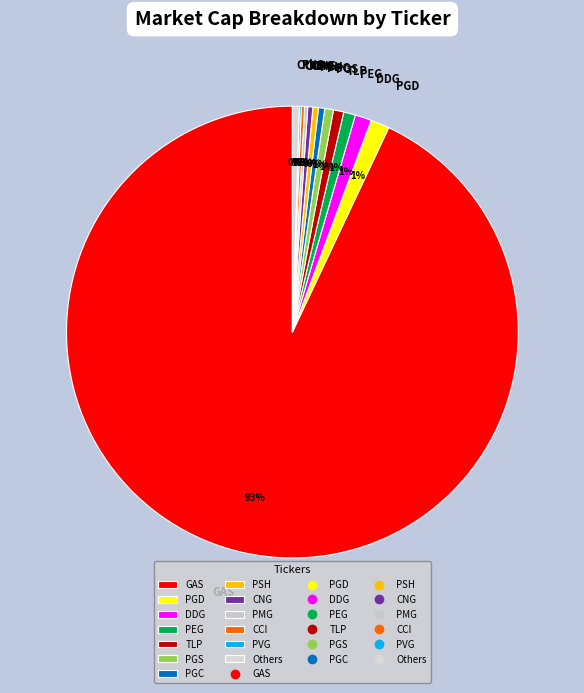

Which category has the biggest portion of the pie?

GAS